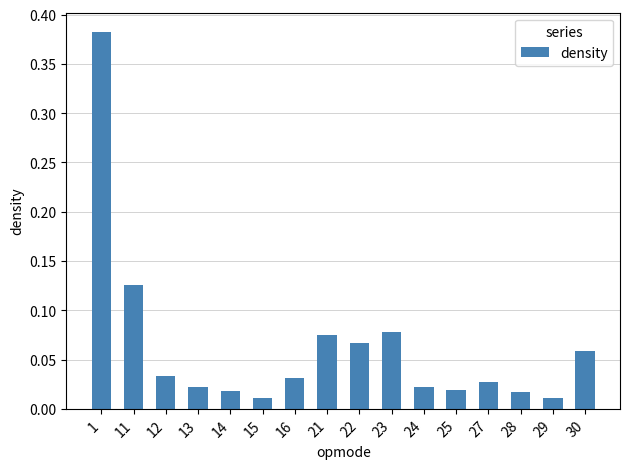

Between 29 and 12, which is larger?

12